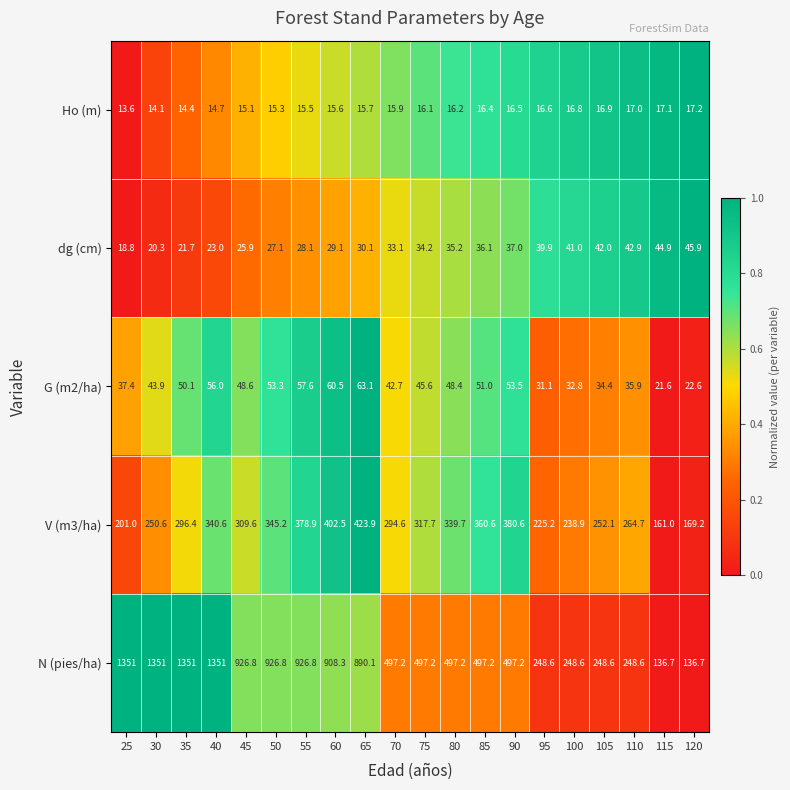

How many categories are shown in the chart?

20